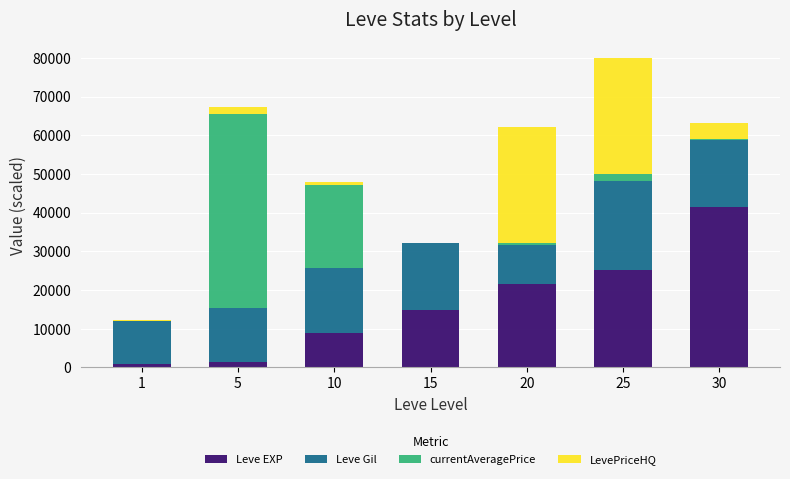

How many distinct data groups are displayed?

4